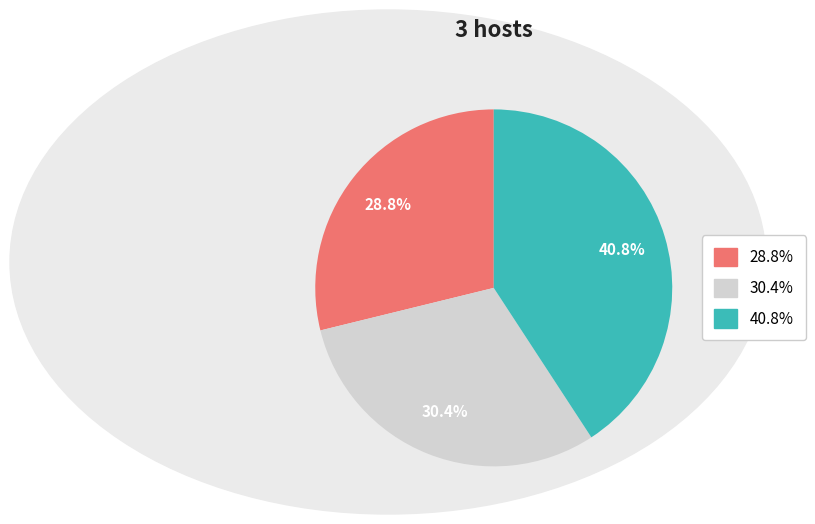

Does any single category account for the majority?

No